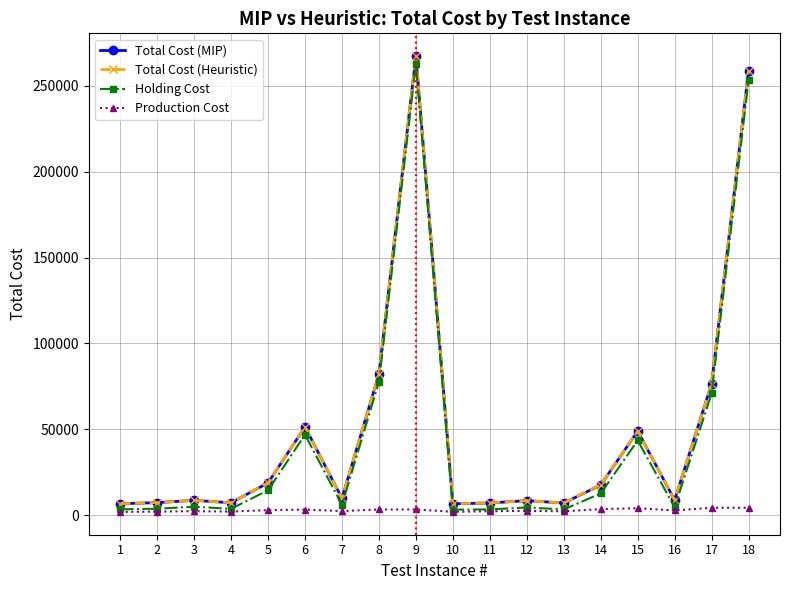

True or false: Total Cost (Heuristic) and Holding Cost intersect in this chart.

False